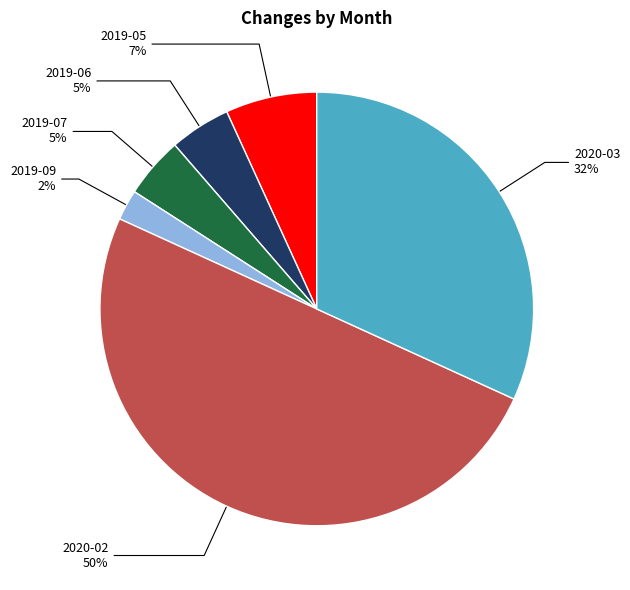

What percentage is the 2019-09 slice, to the nearest percent?

2%